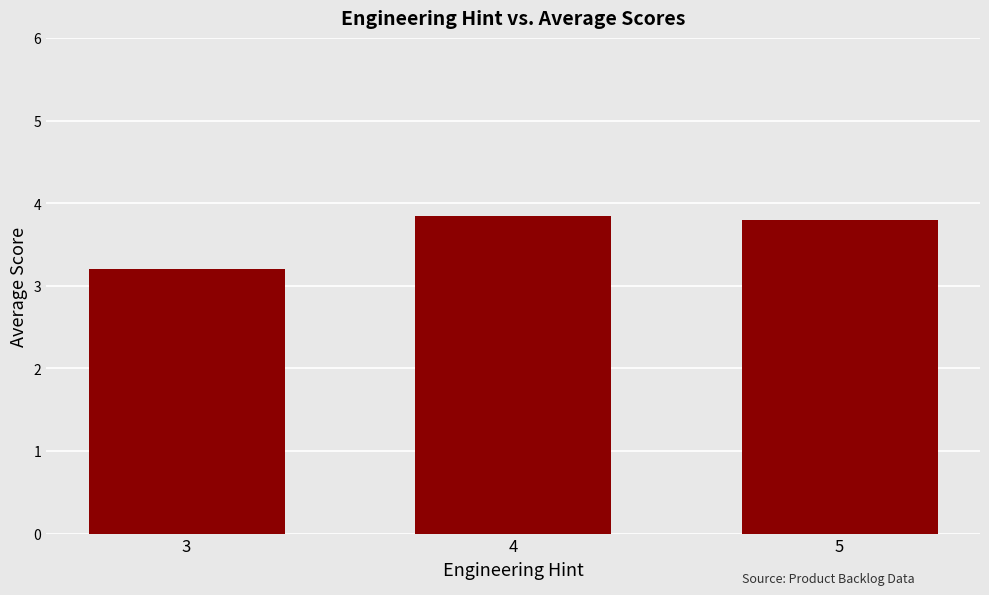

Does the chart contain stacked bars?

No